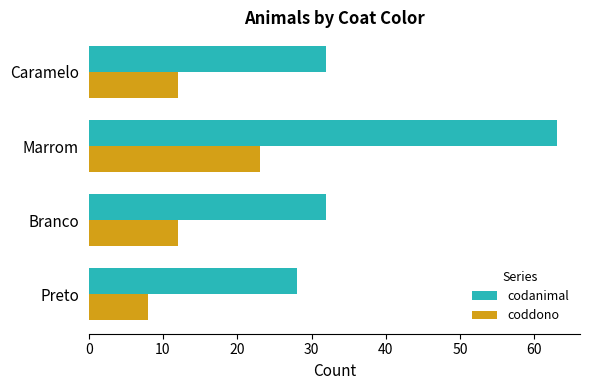

At which category is the sum across all series the highest?

Marrom